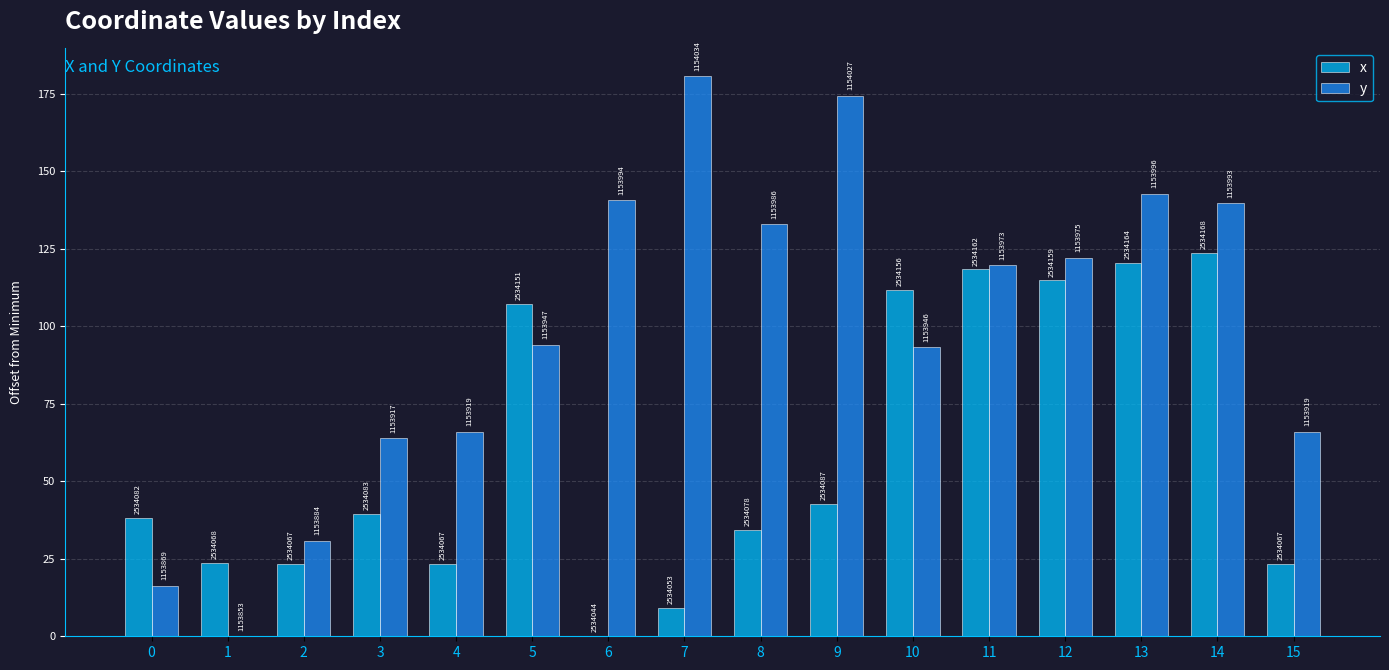

At which category is the sum across all series the highest?

14